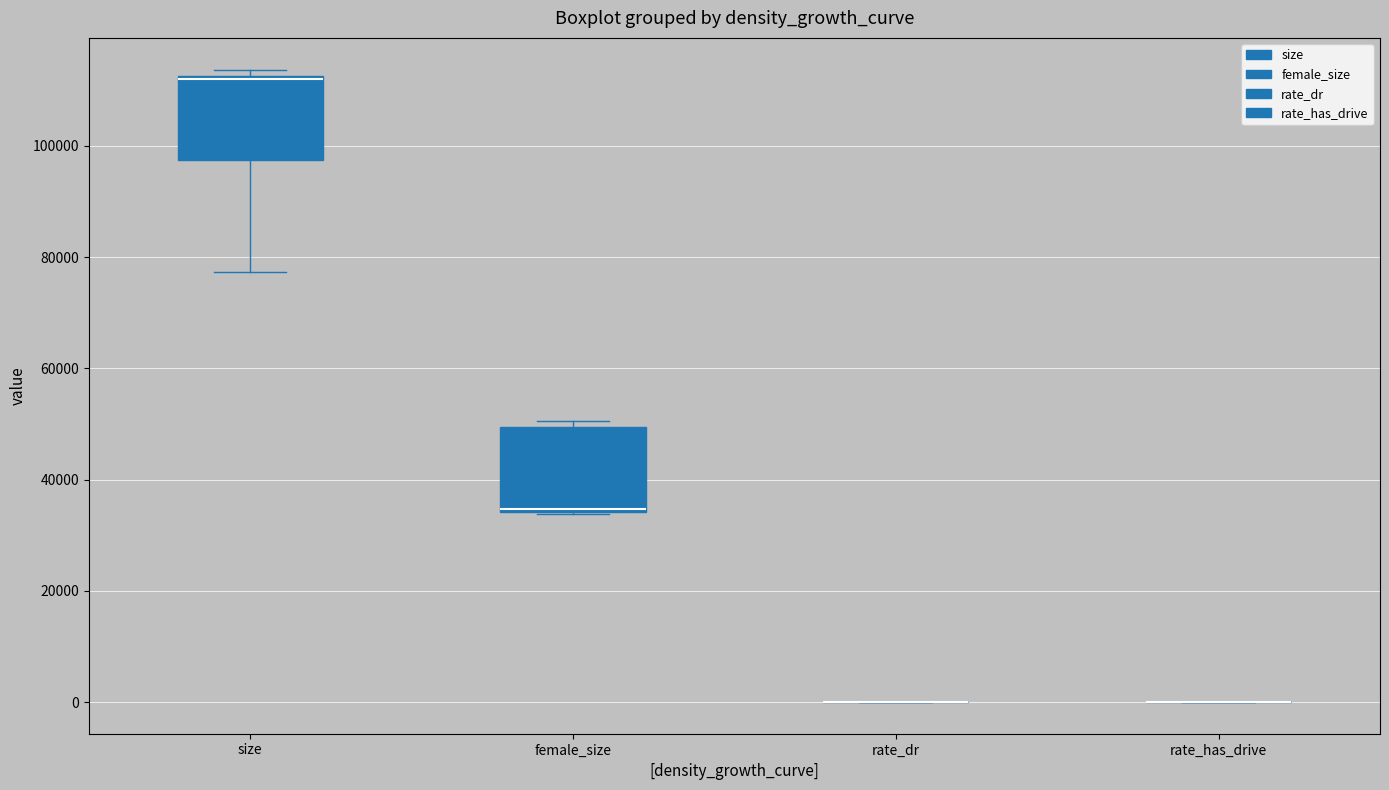

Reading left to right, read every box against the y-axis: the position of its median line, the range the box covers, and the ends of its whiskers. The values are not printed on the chart, so give them approximately, as read against the axis.

size: median 112000 (drawn on the box's upper edge), box 98000 to 112000, whiskers 78000 to 114000
female_size: median 34000 (drawn on the box's lower edge), box 34000 to 50000, whiskers 34000 to 50000 (just above the box's upper edge)
rate_dr: box collapsed to a line at 0, whiskers 0 to 0
rate_has_drive: box collapsed to a line at 0, whiskers 0 to 0